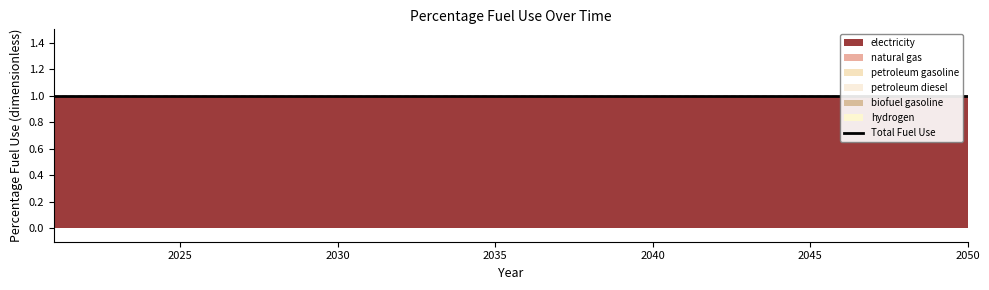

At which label is biofuel gasoline closest to 0?

2021